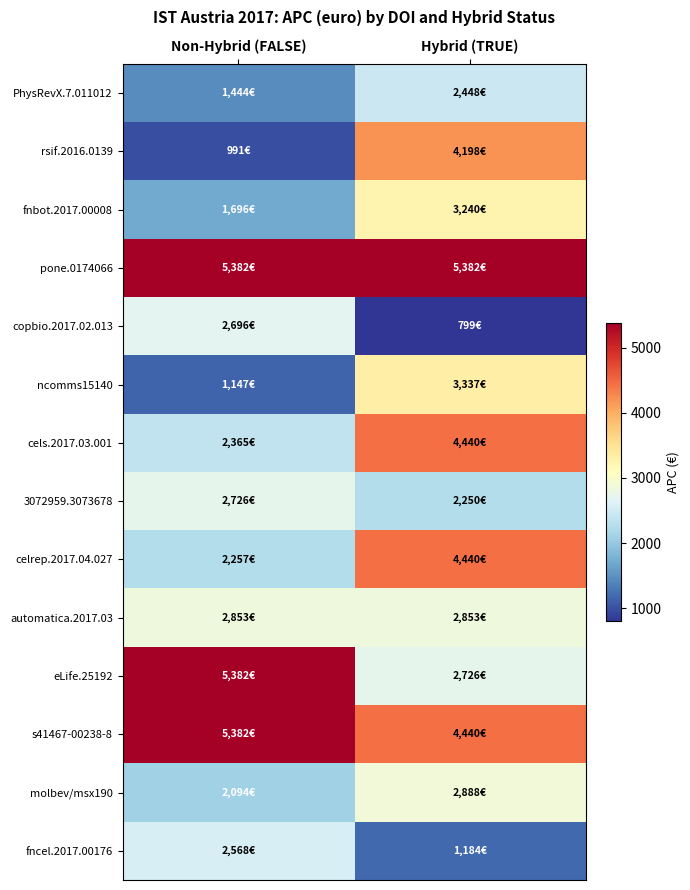

Reading left to right, list all the values displayed in this chart.

PhysRevX.7.011012: Non-Hybrid (FALSE)=1444.4	Hybrid (TRUE)=2448.0
rsif.2016.0139: Non-Hybrid (FALSE)=991.3	Hybrid (TRUE)=4198.2
fnbot.2017.00008: Non-Hybrid (FALSE)=1696.3	Hybrid (TRUE)=3240.0
pone.0174066: Non-Hybrid (FALSE)=5382.4	Hybrid (TRUE)=5382.4
copbio.2017.02.013: Non-Hybrid (FALSE)=2695.7	Hybrid (TRUE)=799.1
ncomms15140: Non-Hybrid (FALSE)=1147.3	Hybrid (TRUE)=3337.1
cels.2017.03.001: Non-Hybrid (FALSE)=2364.9	Hybrid (TRUE)=4440.0
3072959.3073678: Non-Hybrid (FALSE)=2726.1	Hybrid (TRUE)=2250.0
celrep.2017.04.027: Non-Hybrid (FALSE)=2257.0	Hybrid (TRUE)=4440.0
automatica.2017.03: Non-Hybrid (FALSE)=2852.6	Hybrid (TRUE)=2852.6
eLife.25192: Non-Hybrid (FALSE)=5382.4	Hybrid (TRUE)=2726.1
s41467-00238-8: Non-Hybrid (FALSE)=5382.4	Hybrid (TRUE)=4440.0
molbev/msx190: Non-Hybrid (FALSE)=2094.0	Hybrid (TRUE)=2888.4
fncel.2017.00176: Non-Hybrid (FALSE)=2568.0	Hybrid (TRUE)=1184.2